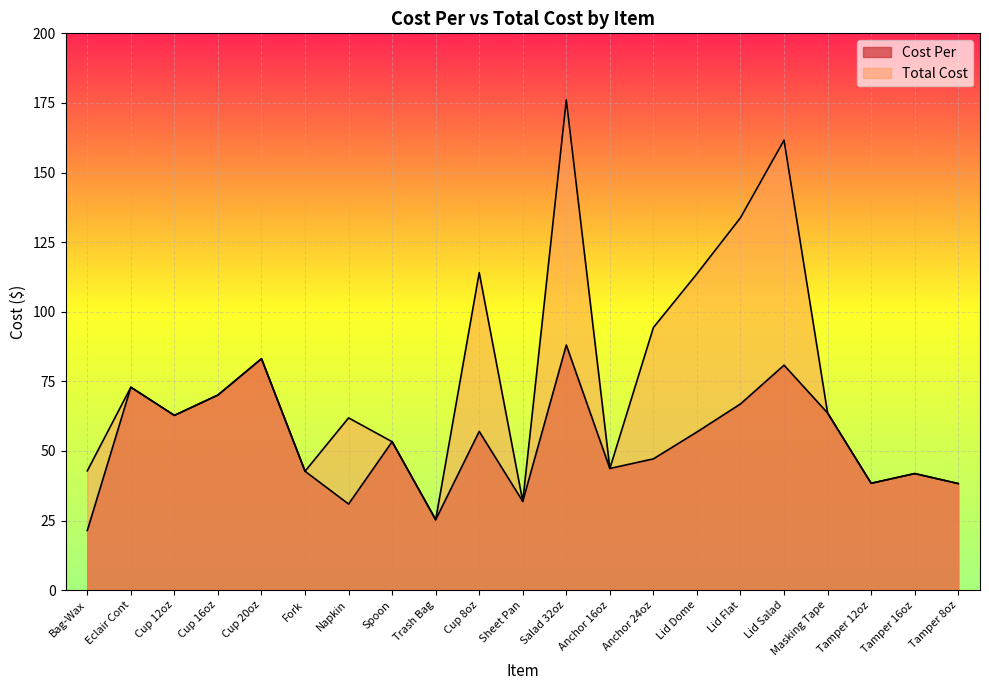

Reading left to right, what are all the values shown in this chart?

Cost Per: Bag-Wax=21.4	Eclair Cont=72.9	Cup 12oz=62.8	Cup 16oz=70.1	Cup 20oz=83.1	Fork=42.7	Napkin=30.9	Spoon=53.3	Trash Bag=25.3	Cup 8oz=57.0	Sheet Pan=31.9	Salad 32oz=88.0	Anchor 16oz=43.7	Anchor 24oz=47.2	Lid Dome=56.8	Lid Flat=66.9	Lid Salad=80.8	Masking Tape=63.6	Tamper 12oz=38.4	Tamper 16oz=41.9	Tamper 8oz=38.3
Total Cost: Bag-Wax=42.9	Eclair Cont=72.9	Cup 12oz=62.8	Cup 16oz=70.1	Cup 20oz=83.1	Fork=42.7	Napkin=61.9	Spoon=53.3	Trash Bag=25.3	Cup 8oz=114.0	Sheet Pan=31.9	Salad 32oz=176.1	Anchor 16oz=43.7	Anchor 24oz=94.3	Lid Dome=113.6	Lid Flat=133.8	Lid Salad=161.6	Masking Tape=63.6	Tamper 12oz=38.4	Tamper 16oz=41.9	Tamper 8oz=38.3